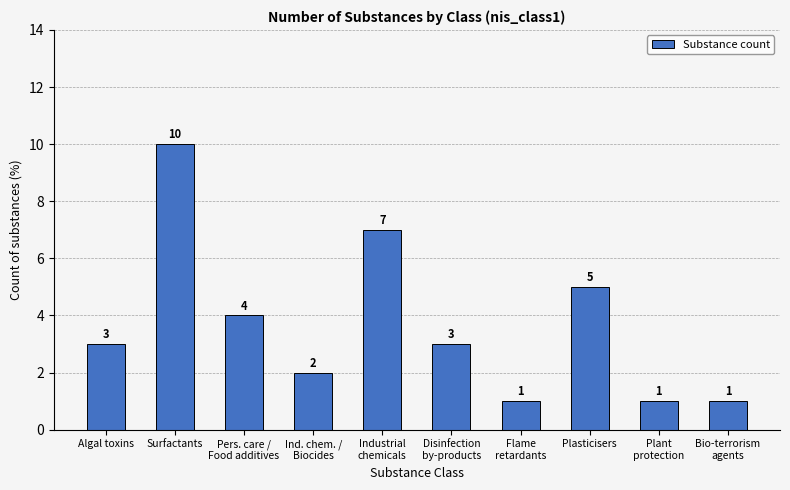

How many values are between 1 and 5?

8